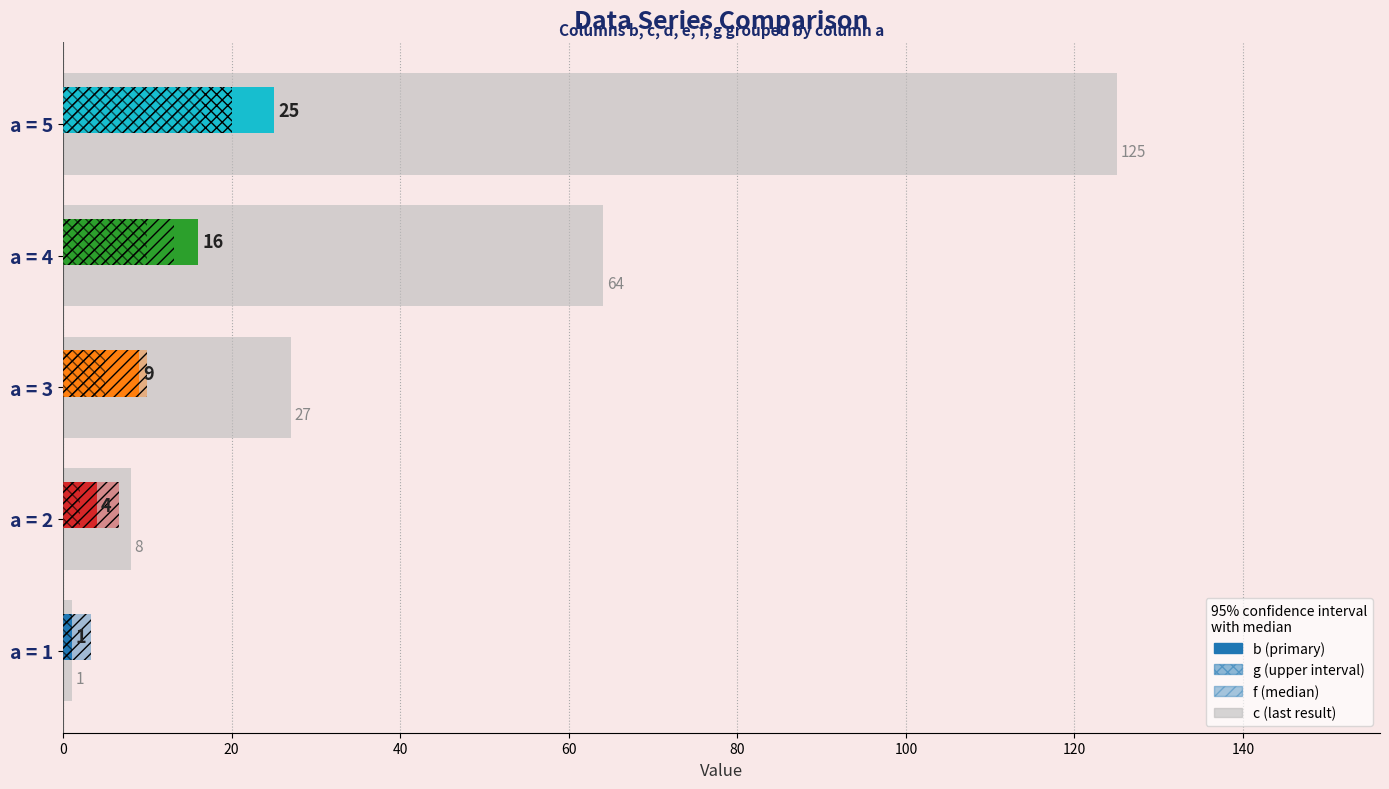

The value of b at a = 2 is 6. True or false?

False